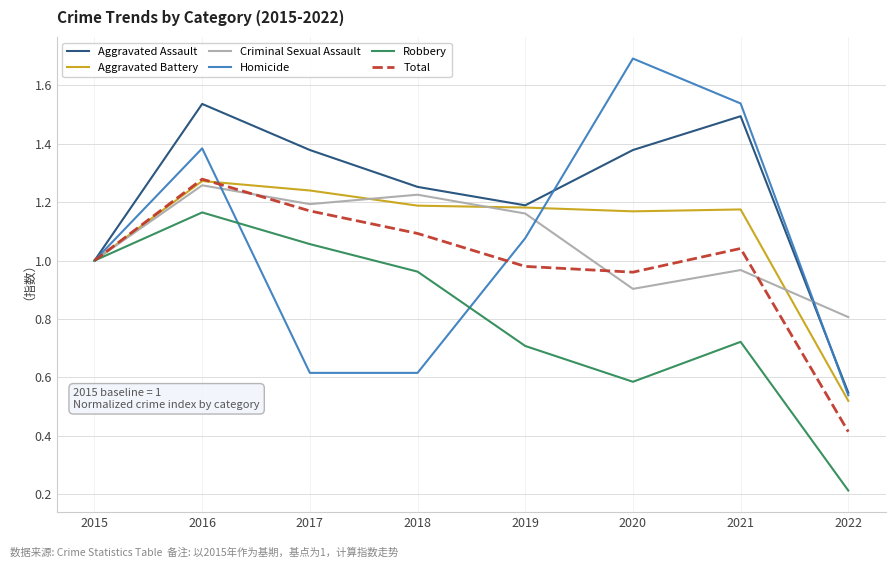

Where is Aggravated Assault nearest to the value 1?

2015